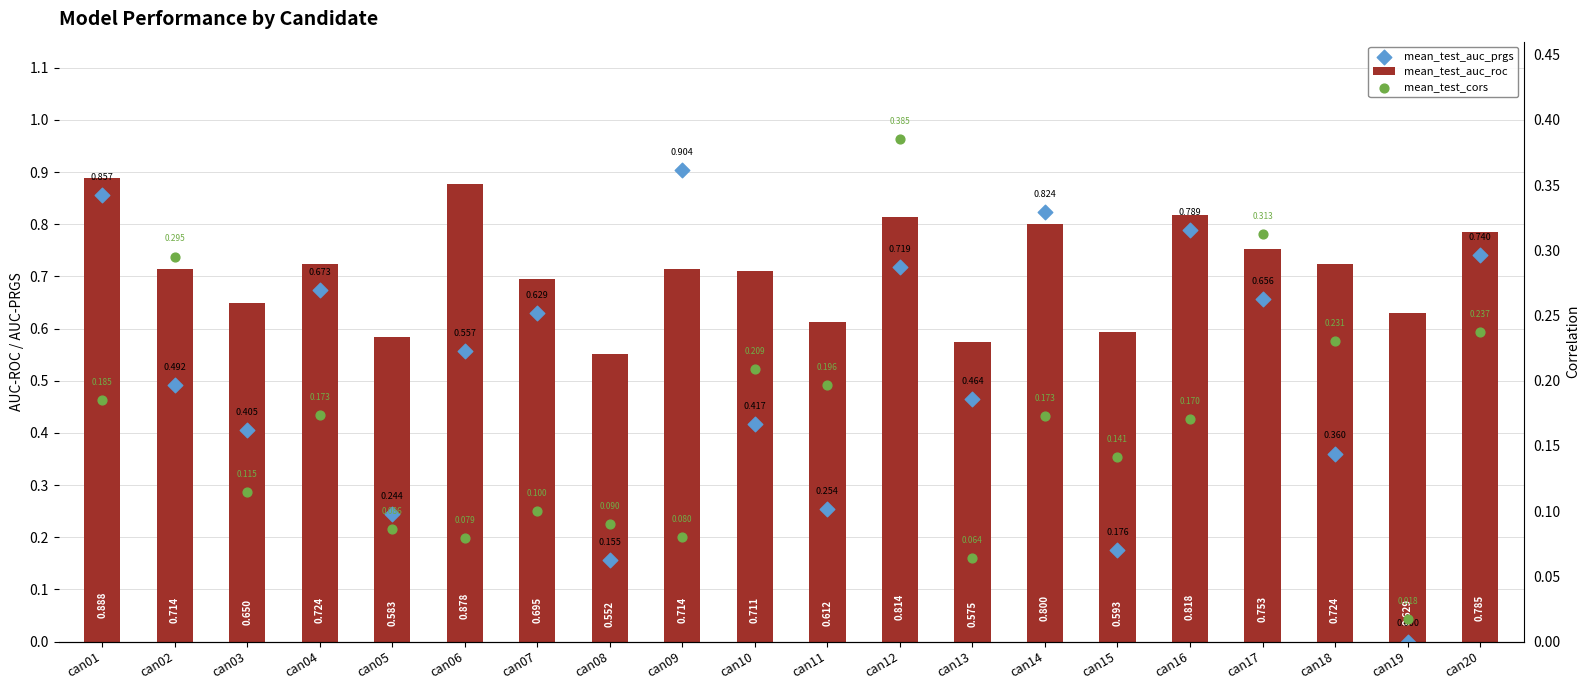

At how many categories does at least one series exceed 0?

20